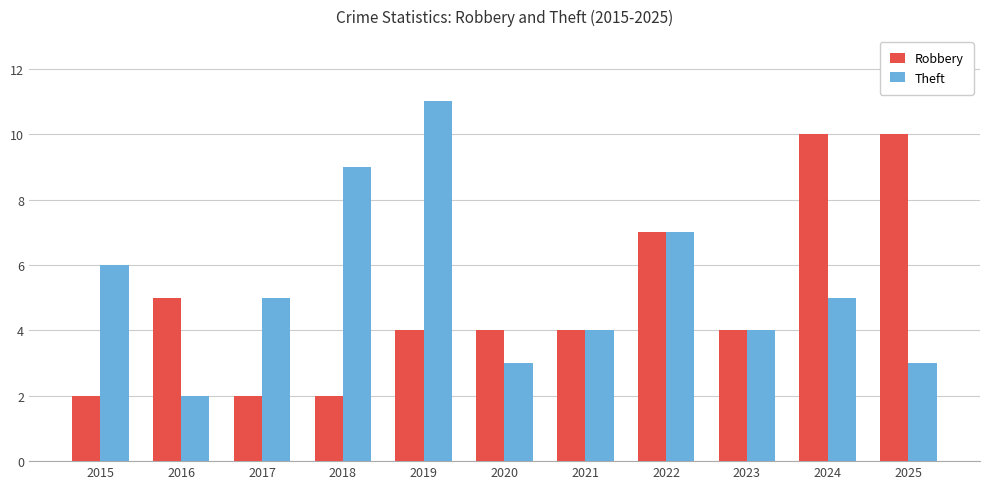

What are all the series names shown in the legend?

Robbery, Theft